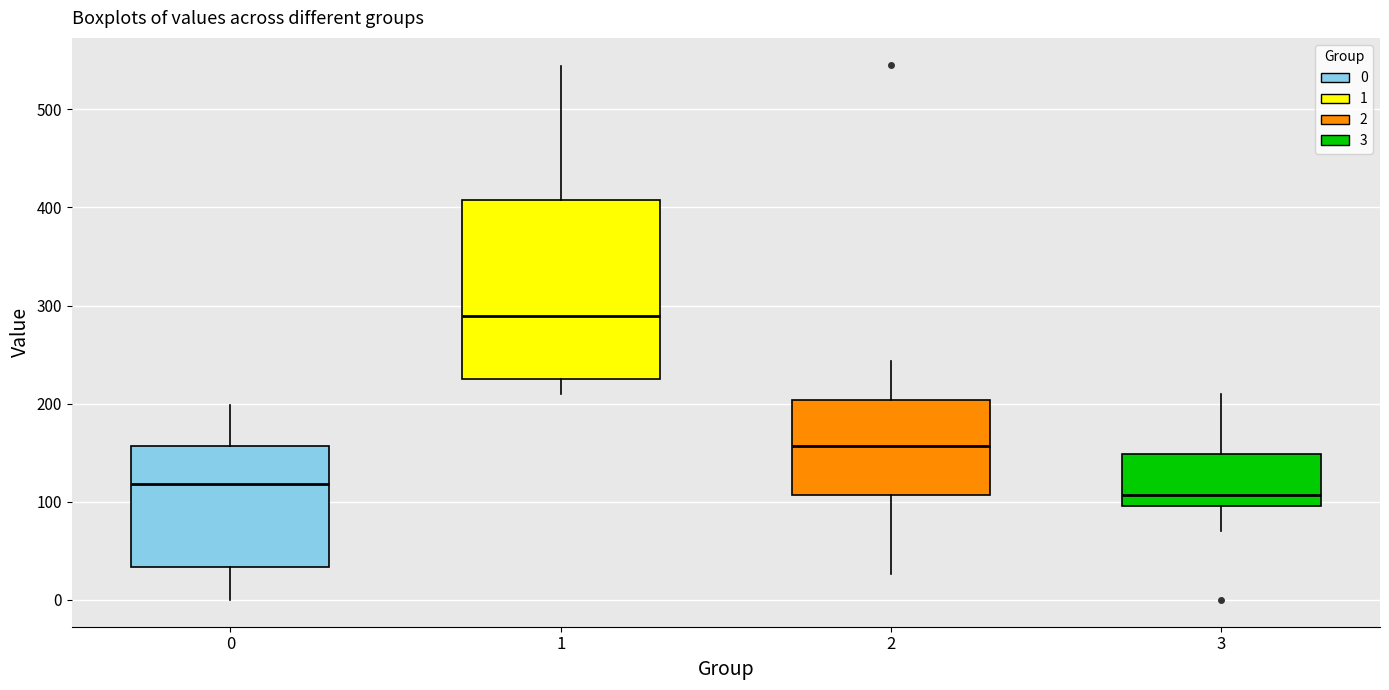

Reading left to right, read every box against the y-axis: the position of its median line, the range the box covers, and the ends of its whiskers. The values are not printed on the chart, so give them approximately, as read against the axis.

0: median 120, box 30 to 160, whiskers 0 to 200
1: median 290, box 220 to 410, whiskers 210 to 540
2: median 160, box 110 to 200, whiskers 30 to 240
3: median 110, box 100 to 150, whiskers 70 to 210